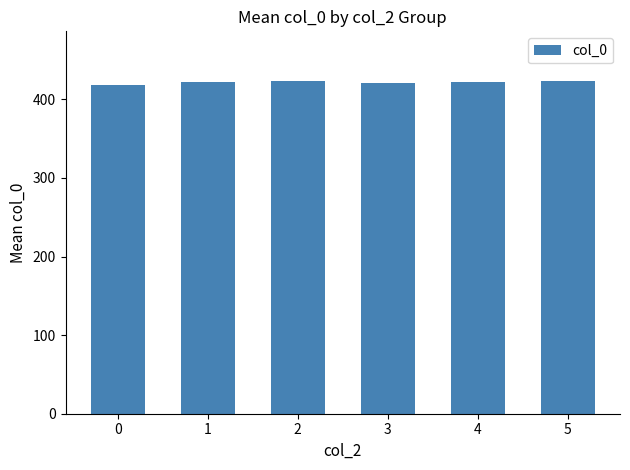

How many distinct data groups are displayed?

1